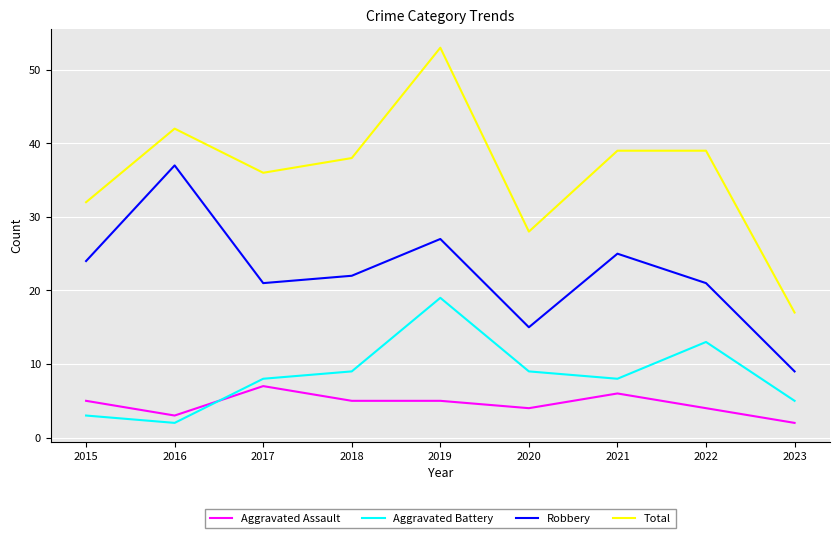

Count the number of data series in this chart.

4